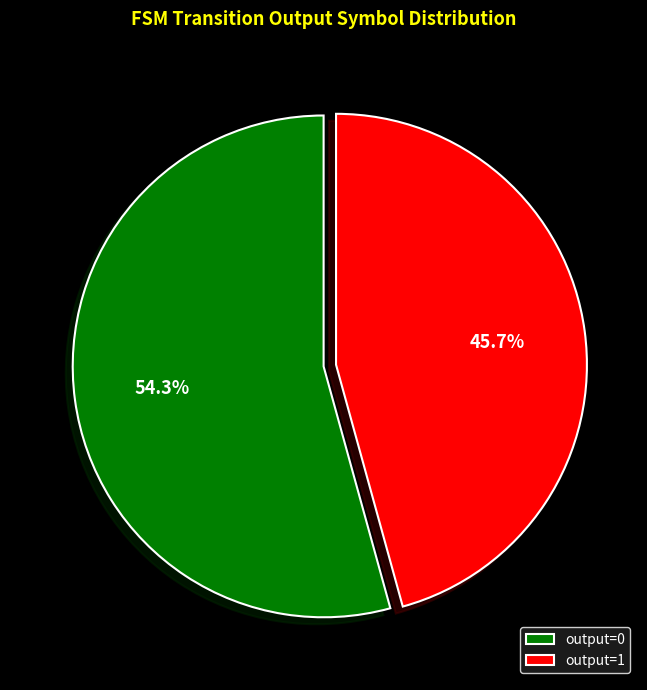

How many slices are in this pie chart?

2